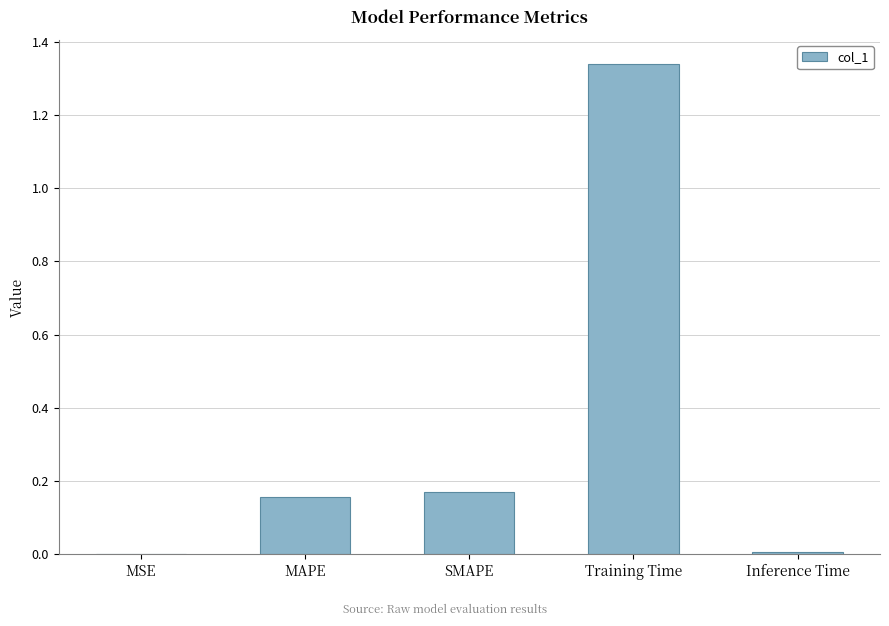

What is the sum of the values at MAPE and SMAPE?

0.3